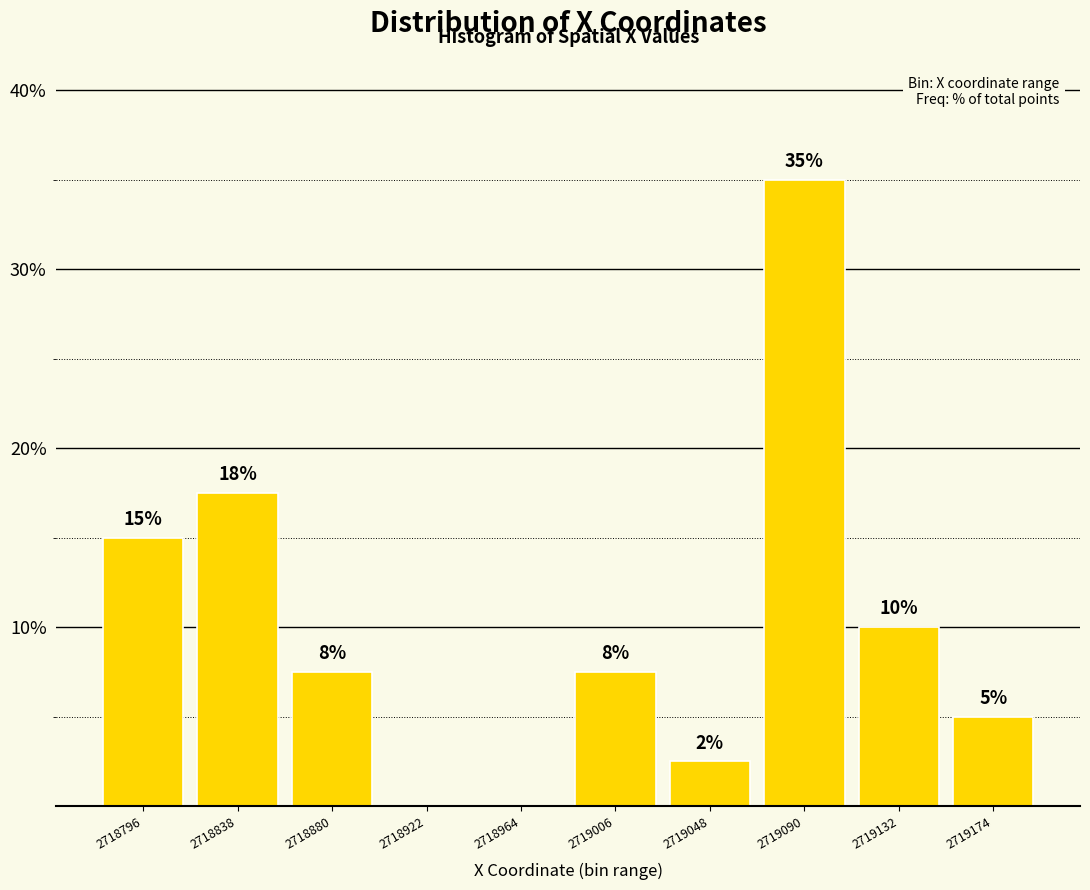

Which range on the x-axis has the tallest bar?

2719070 to 2719110